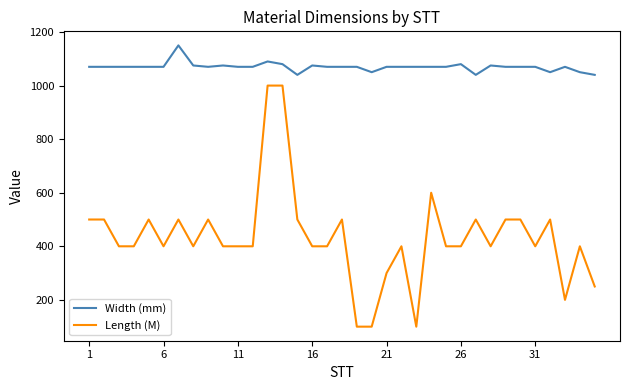

True or false: Width (mm) and Length (M) intersect in this chart.

False